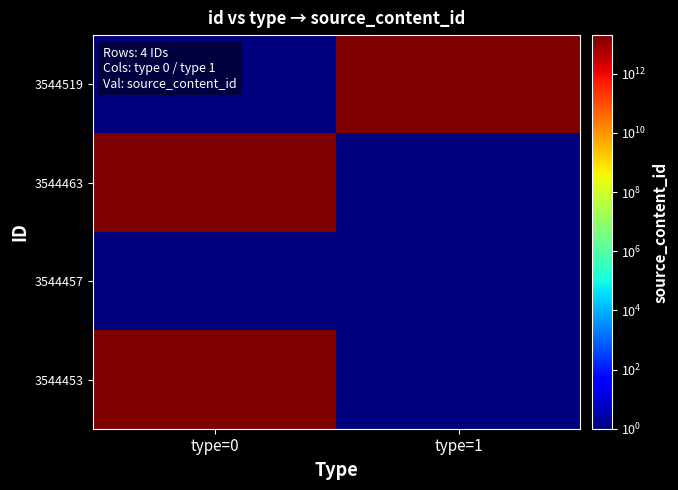

Reading left to right, transcribe all the data shown in this chart.

3544519: type=0=1	type=1=20240324224638
3544463: type=0=20240324201927	type=1=1
3544457: type=0=1	type=1=1
3544453: type=0=20240324195248	type=1=1